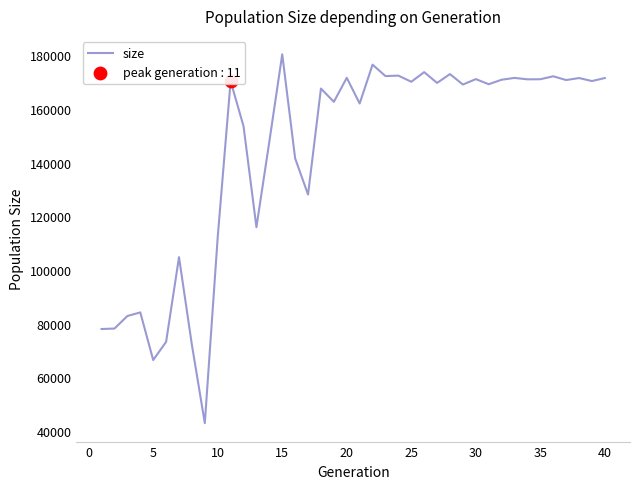

What is the greatest value displayed?

180351